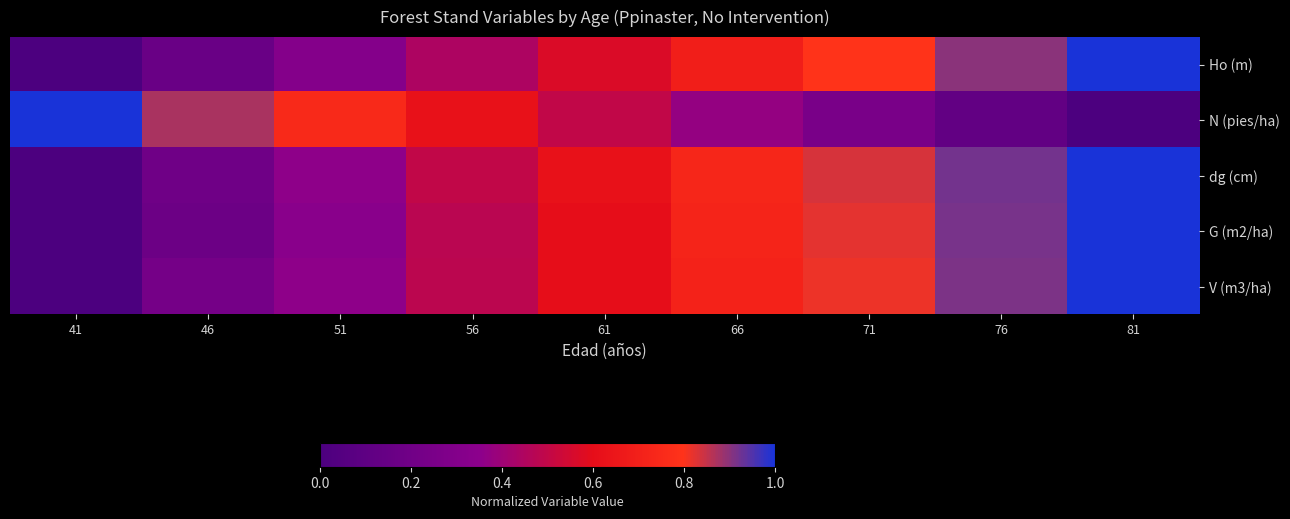

Which series has the widest spread of values?

V (m3/ha)